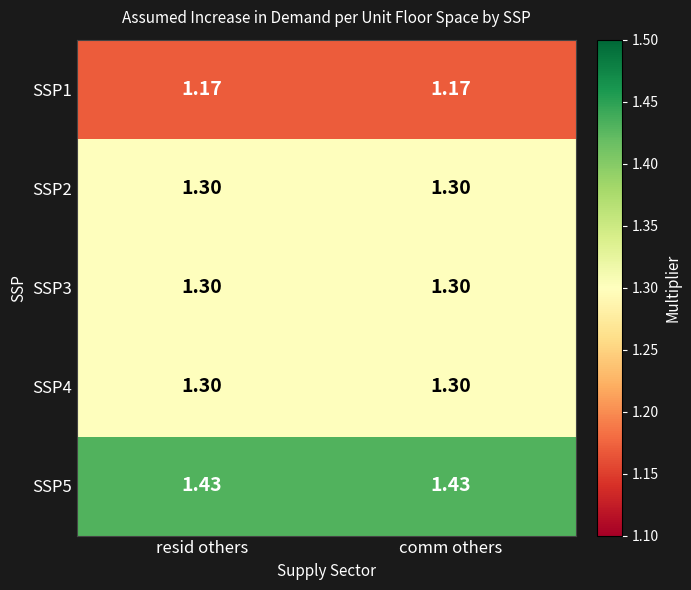

Is the value of SSP1 at comm others greater than the value of SSP4 at resid others?

No